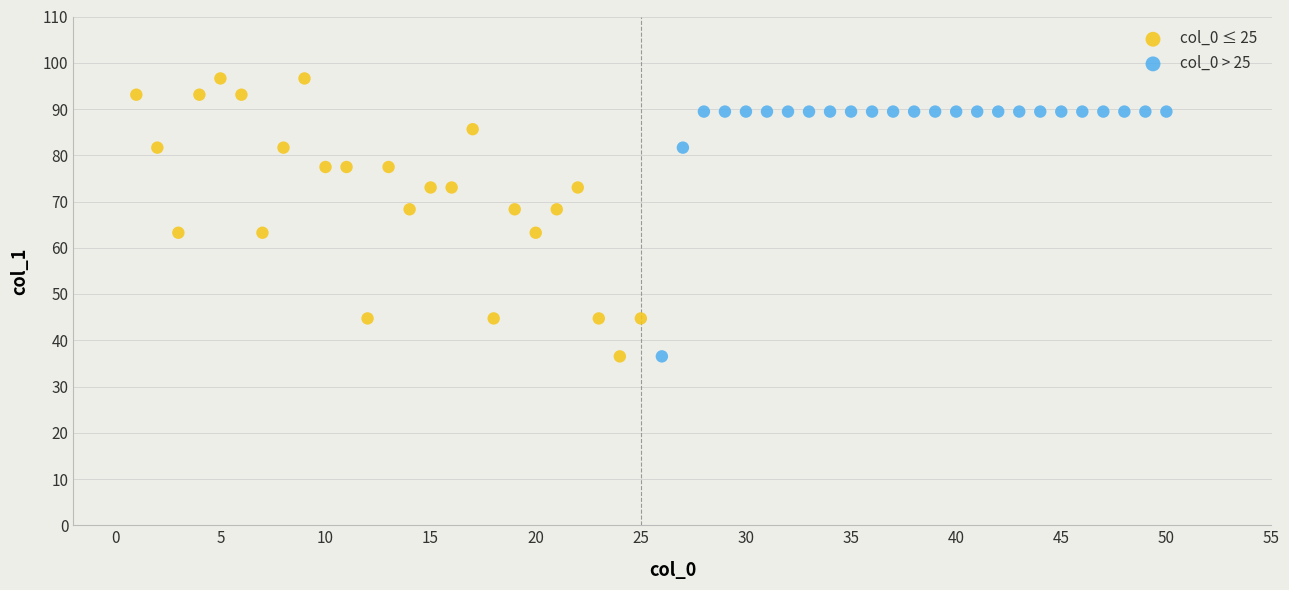

Which series reaches the maximum Y coordinate?

col_0 ≤ 25